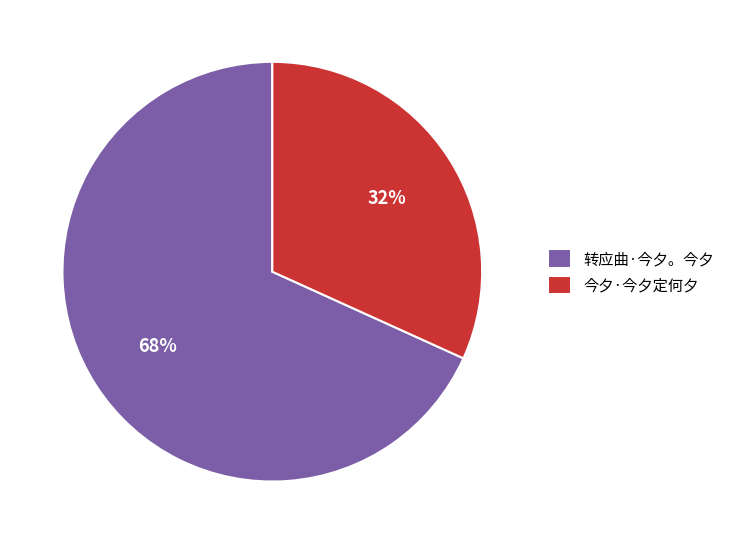

Which category has the biggest portion of the pie?

转应曲·今夕。今夕